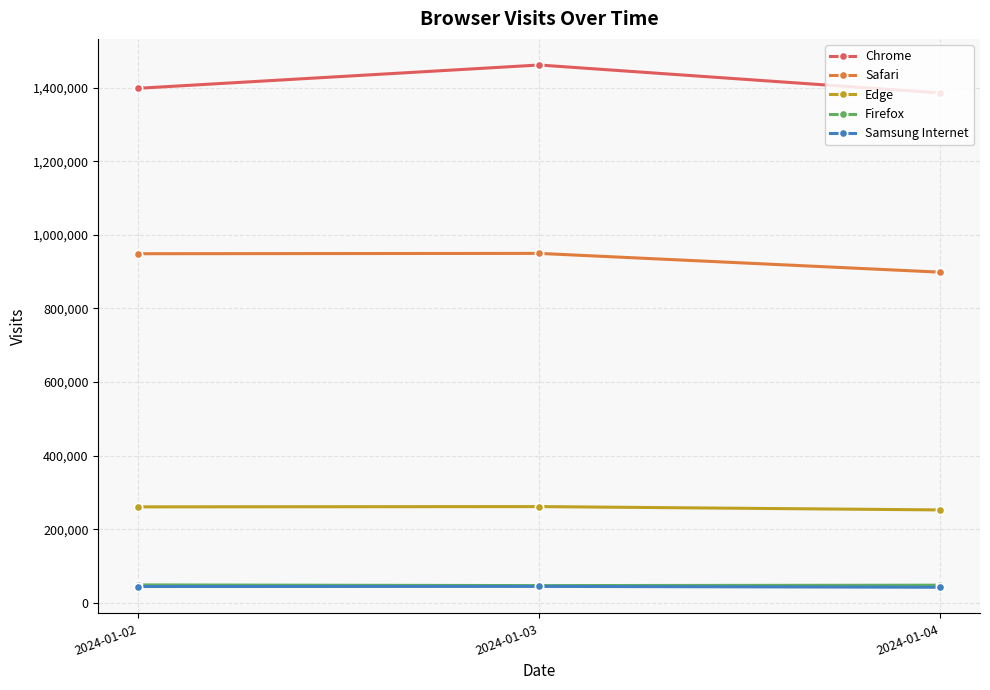

The value of Chrome at 2024-01-02 is 1398121. True or false?

True